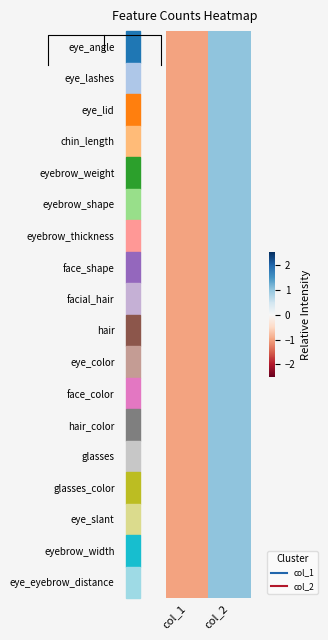

What is the total value across all series at col_1?

-18